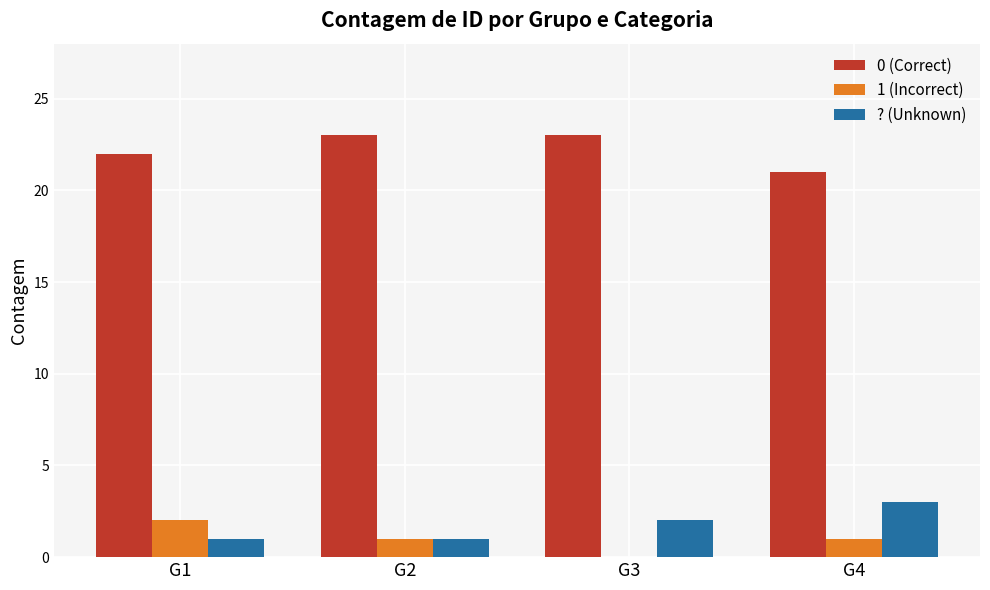

Does the chart contain stacked bars?

No